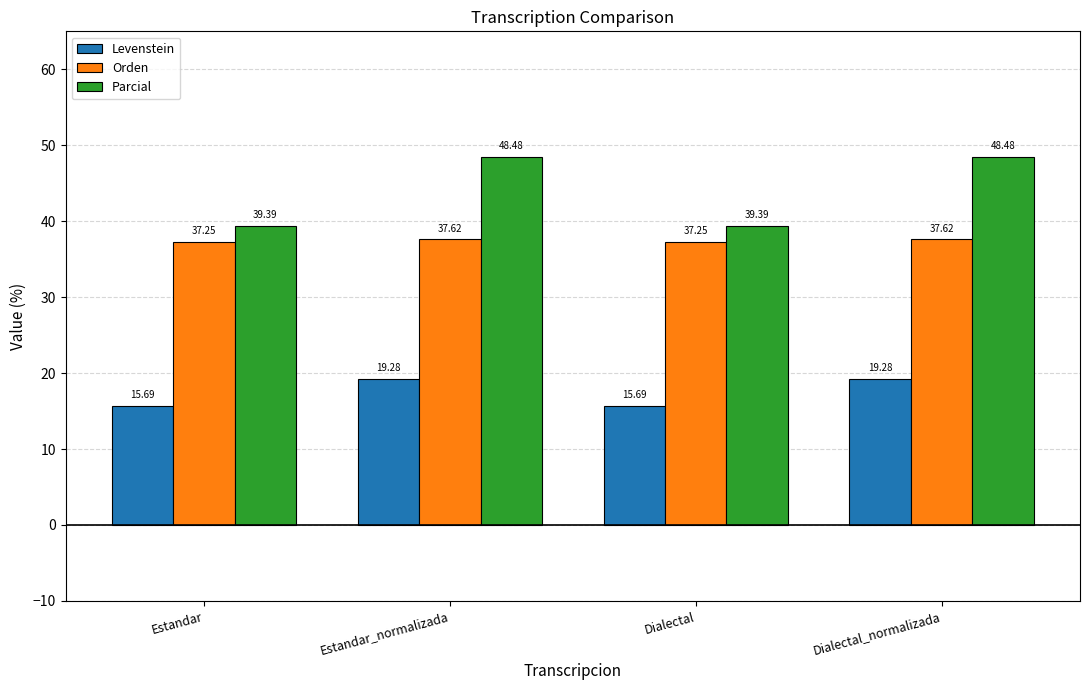

Which series has the largest total across all categories?

Parcial